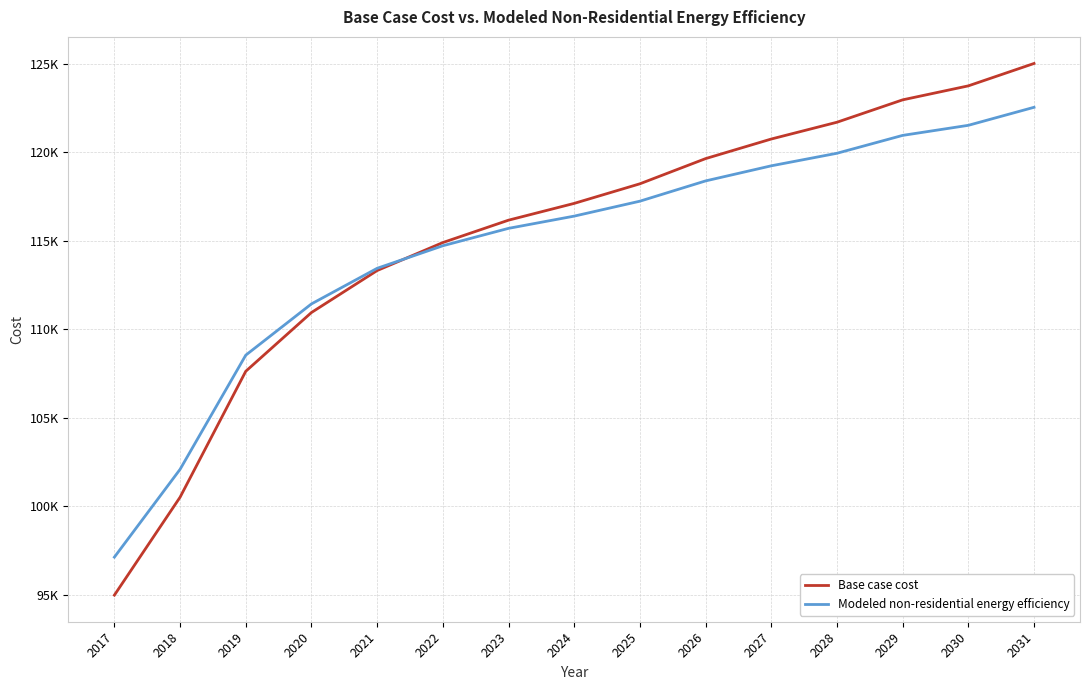

At 2017, list the series in order from largest to smallest.

Modeled non-residential energy efficiency, Base case cost